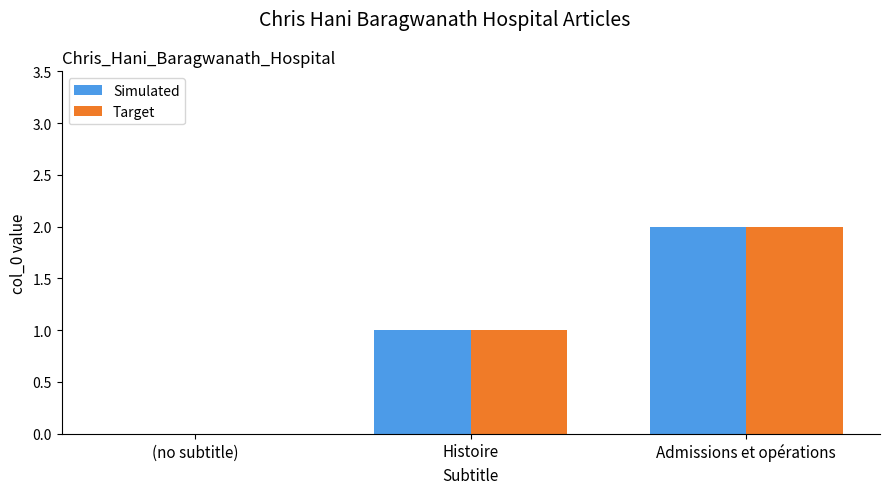

At which category is the sum across all series the highest?

Admissions et opérations